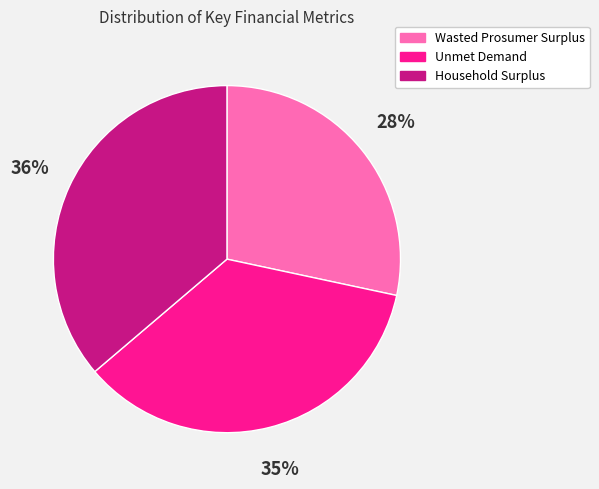

Is it true that Wasted Prosumer Surplus is 28% of the pie?

True